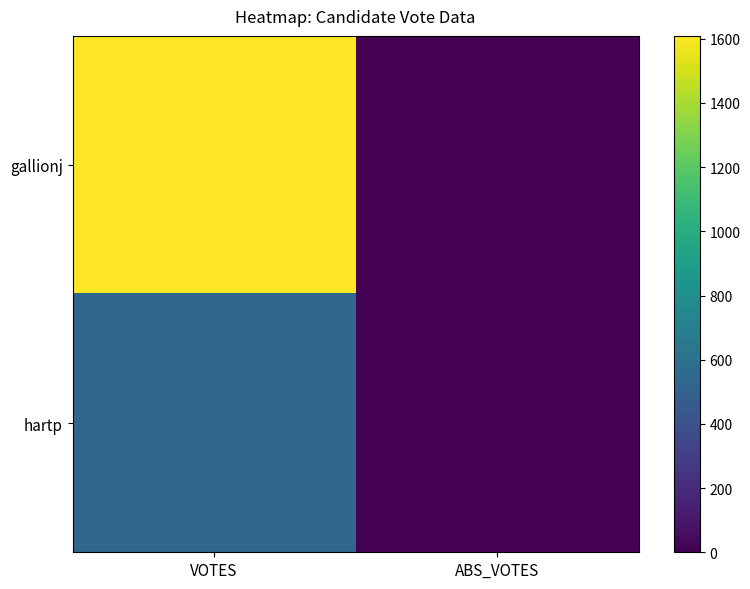

Reading right to left, list all the values displayed in this chart.

gallionj: ABS_VOTES=0	VOTES=1609
hartp: ABS_VOTES=0	VOTES=529